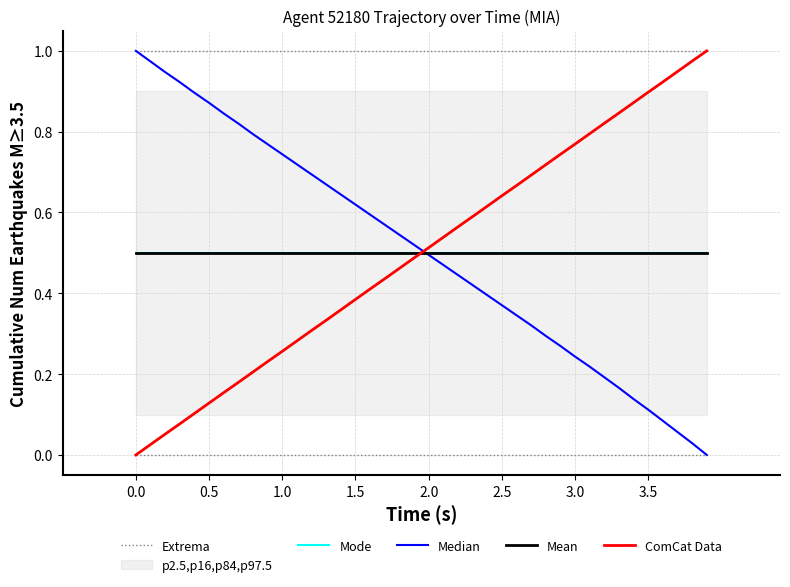

How many intersections are there between Mode and ComCat Data?

1